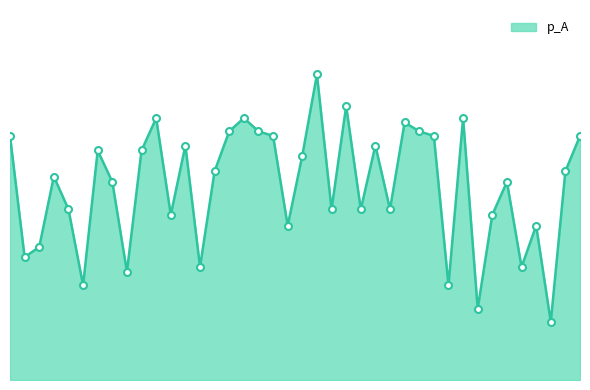

Does the chart display data point markers on the line(s)?

No